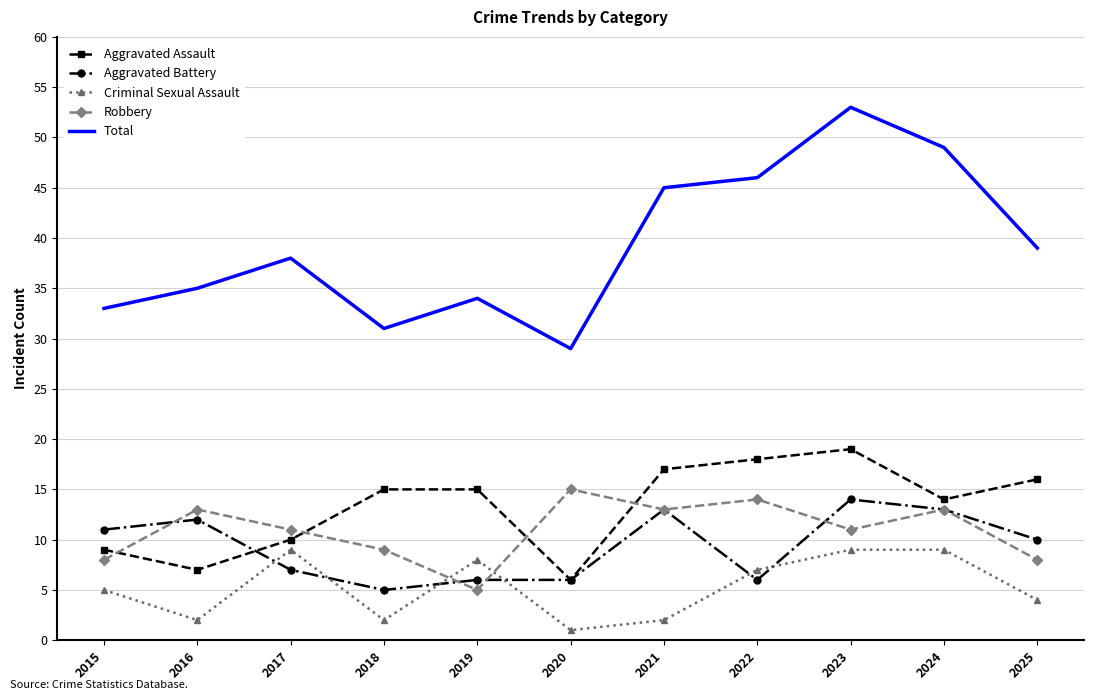

Which label corresponds to the largest value in the chart?

2023